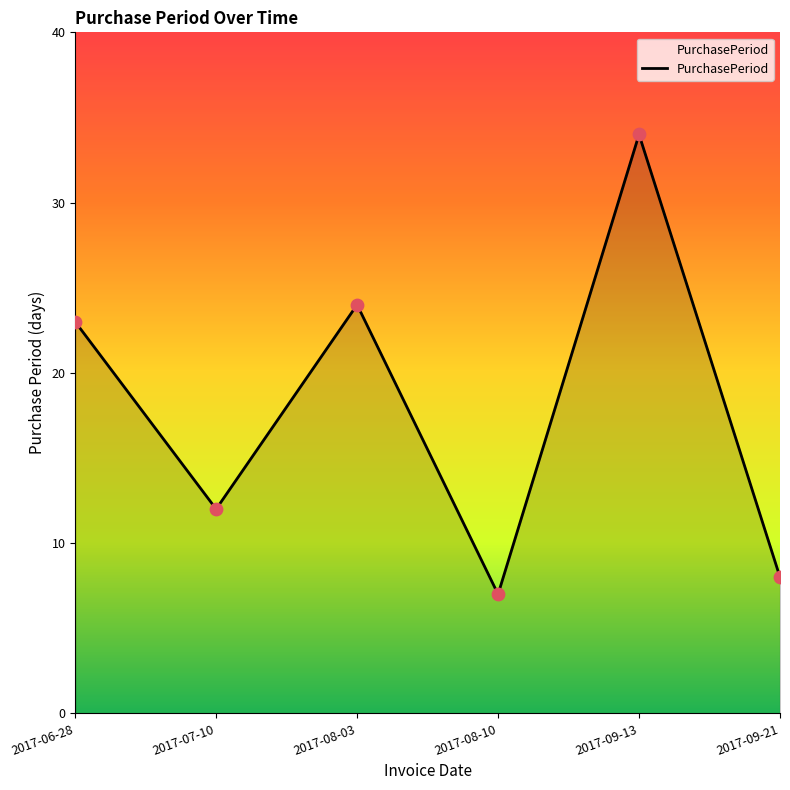

What is the change in value from 2017-09-13 to 2017-09-21?

-26